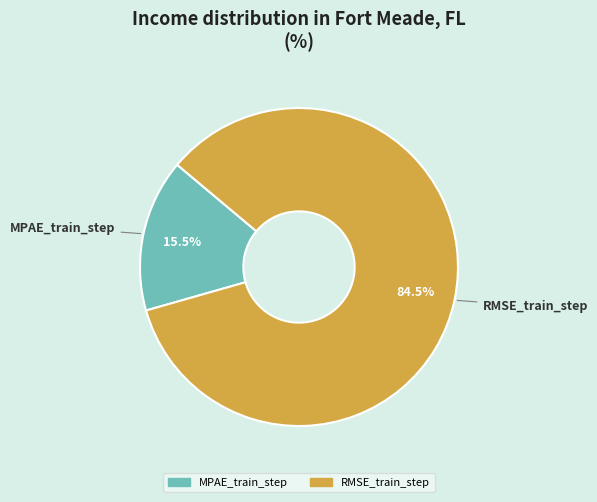

Count the number of slices in the pie.

2